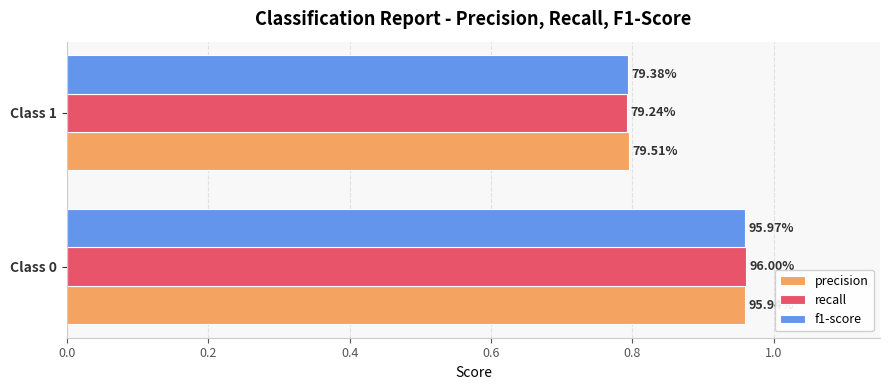

What are all the series names shown in the legend?

precision, recall, f1-score